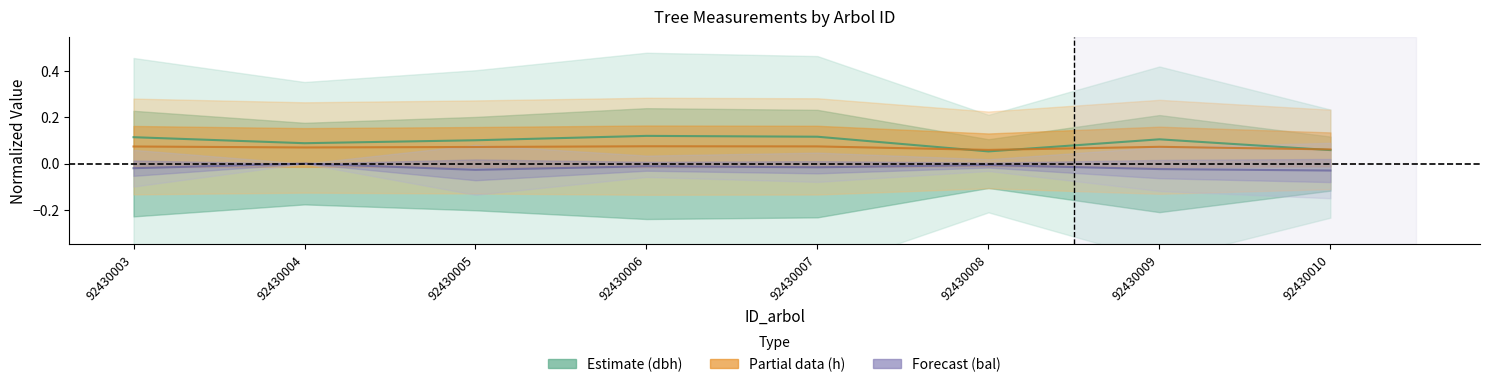

The value of dbh at 92430010 is 0.1. True or false?

True